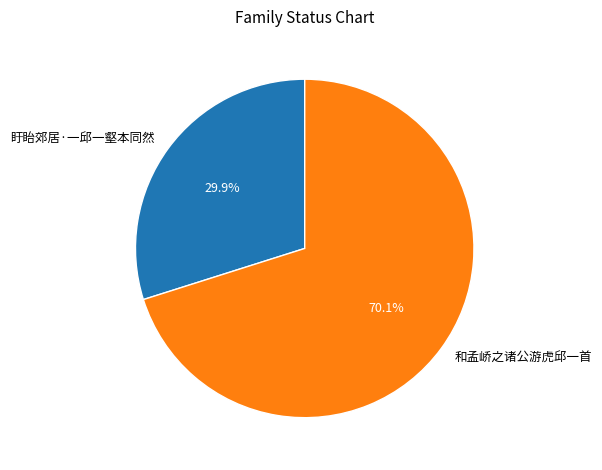

Count the number of slices in the pie.

2